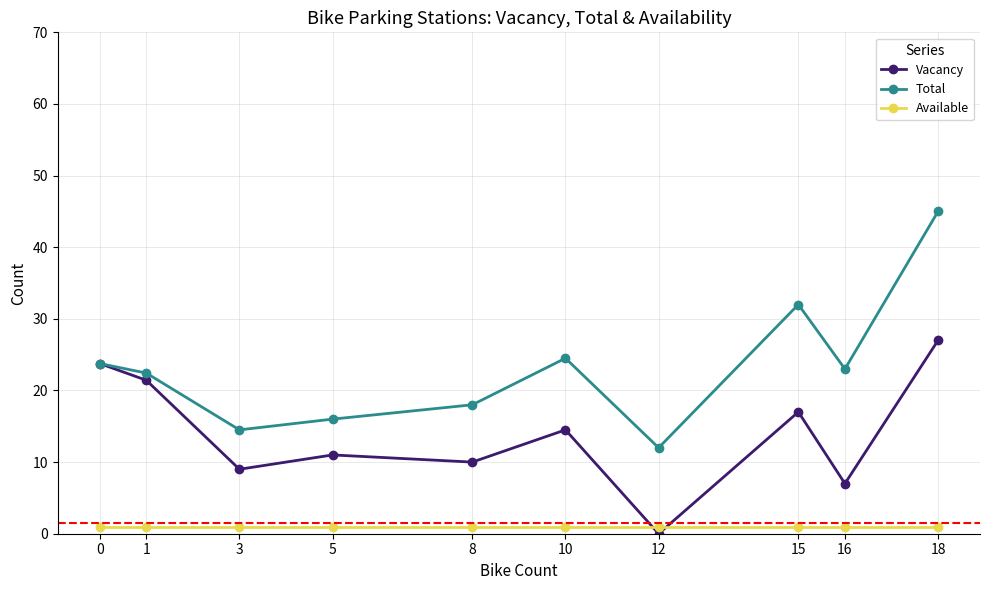

Reading left to right, what are all the values shown in this chart?

Vacancy: 23.8	21.4	9.0	11.0	10.0	14.5	0.0	17.0	7.0	27.0
Total: 23.8	22.4	14.5	16.0	18.0	24.5	12.0	32.0	23.0	45.0
Available: 1.0	1.0	1.0	1.0	1.0	1.0	1.0	1.0	1.0	1.0